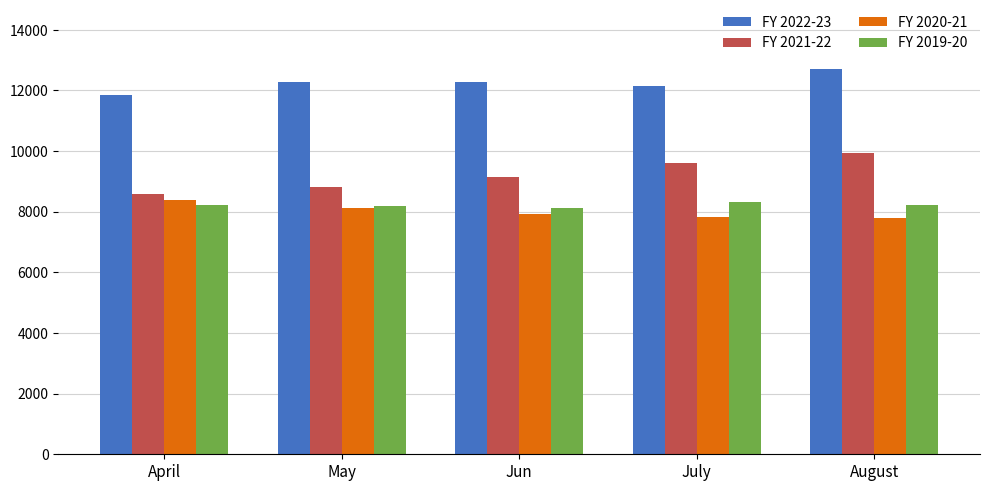

How many groups of bars are there?

5